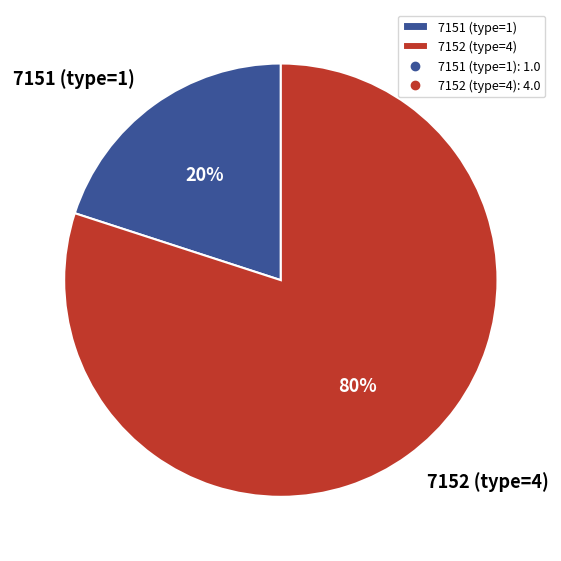

To the nearest percent, what is the combined percentage of 7151 and 7152?

100%